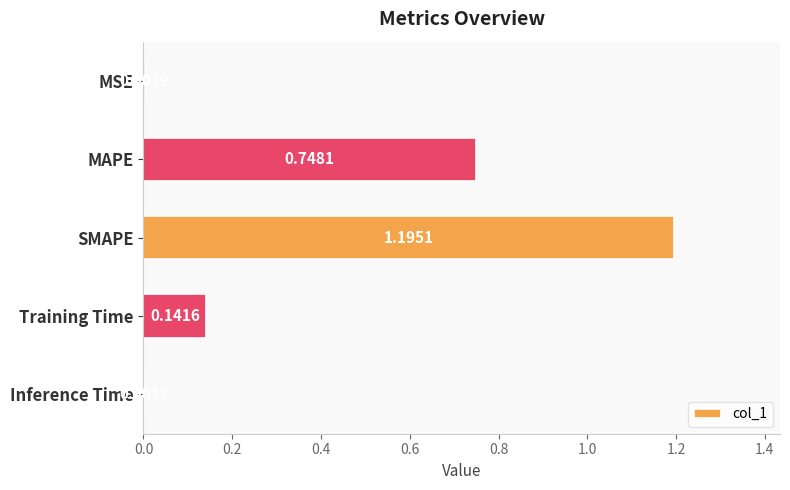

What is the change in value from MAPE to Inference Time?

-0.7